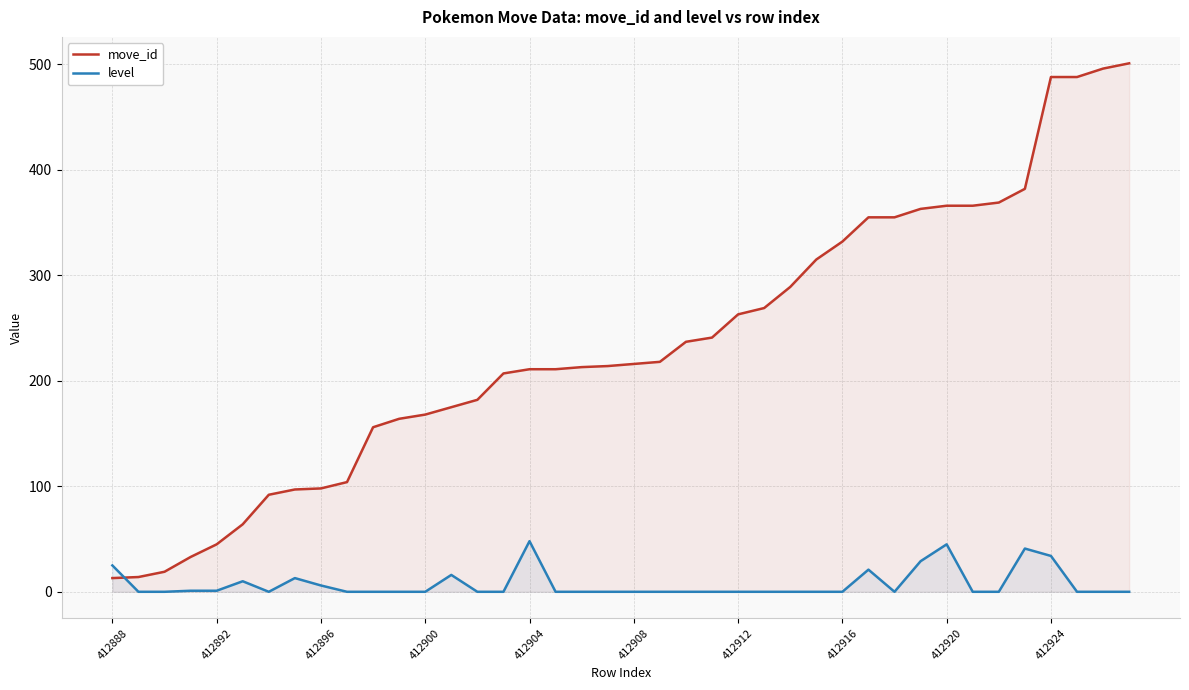

How many data points in move_id are less than 216?

20